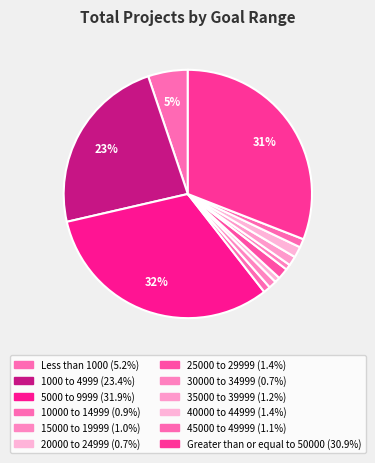

Which category has the biggest portion of the pie?

5000 to 9999